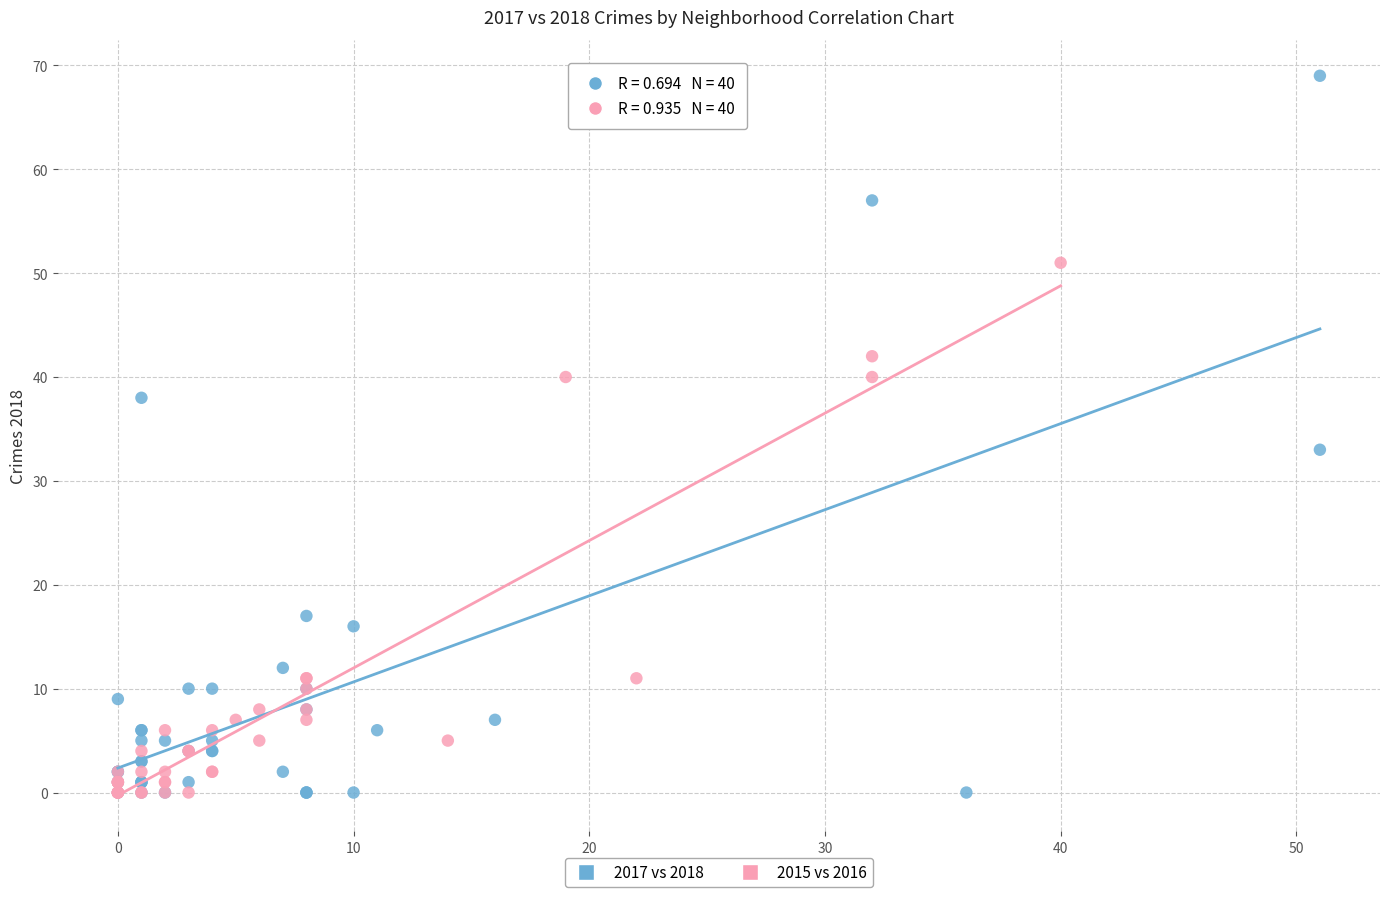

Which series has the widest spread of Y values?

2017 vs 2018